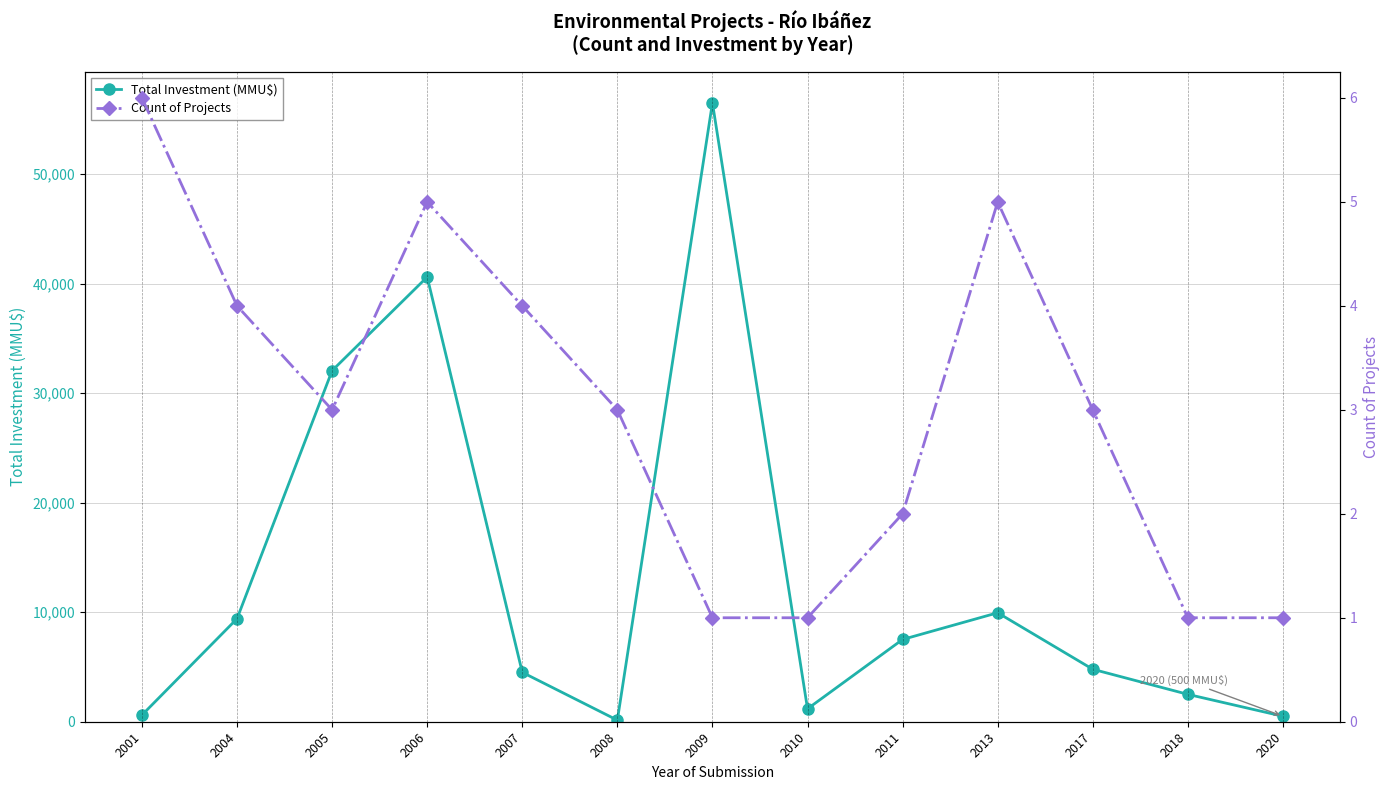

What is the minimum value for Count of Projects?

1